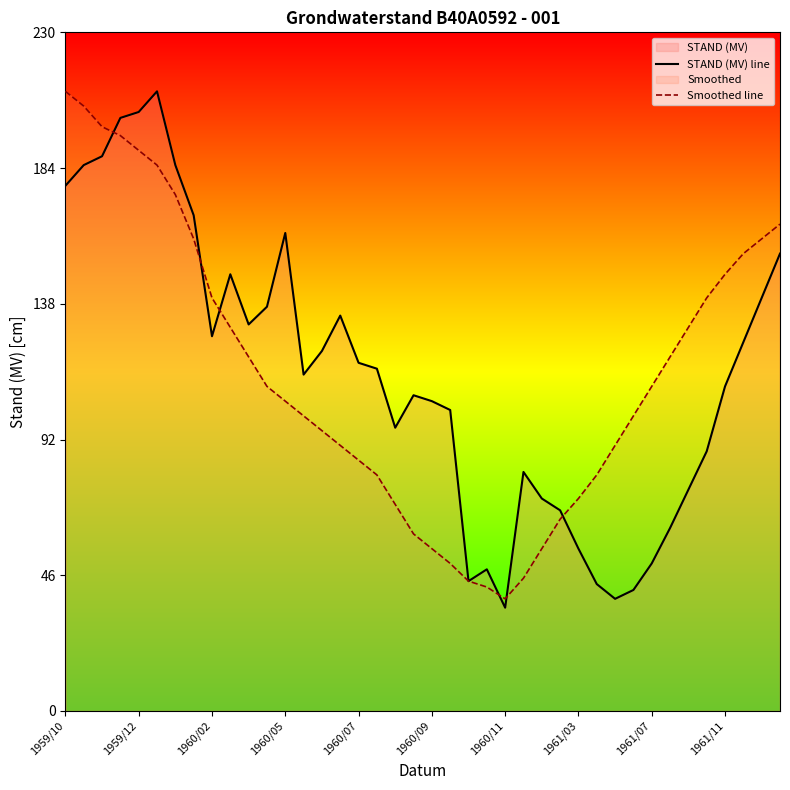

What is the greatest value displayed?

210